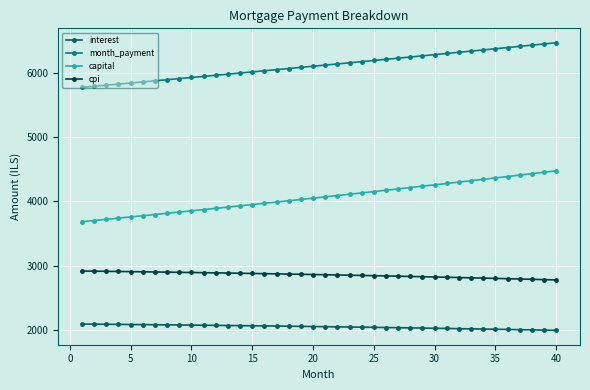

What is the lowest value of the capital series?

3681.3